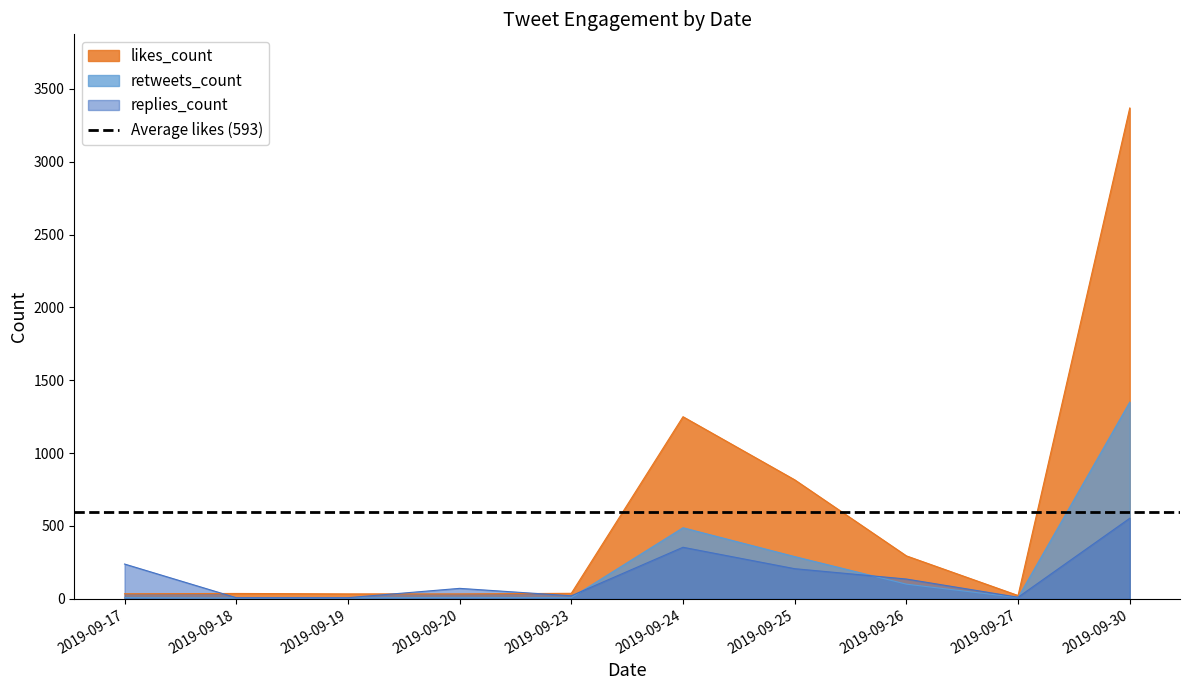

What is the value of the likes_count point at the 7th from the left?

817